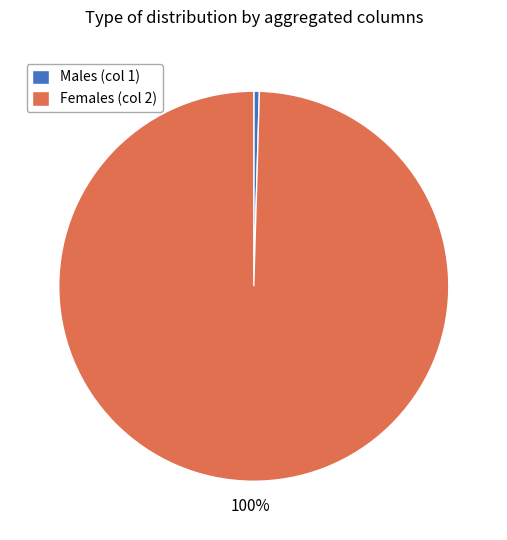

To the nearest percent, what portion does Females (col 2) represent?

100%